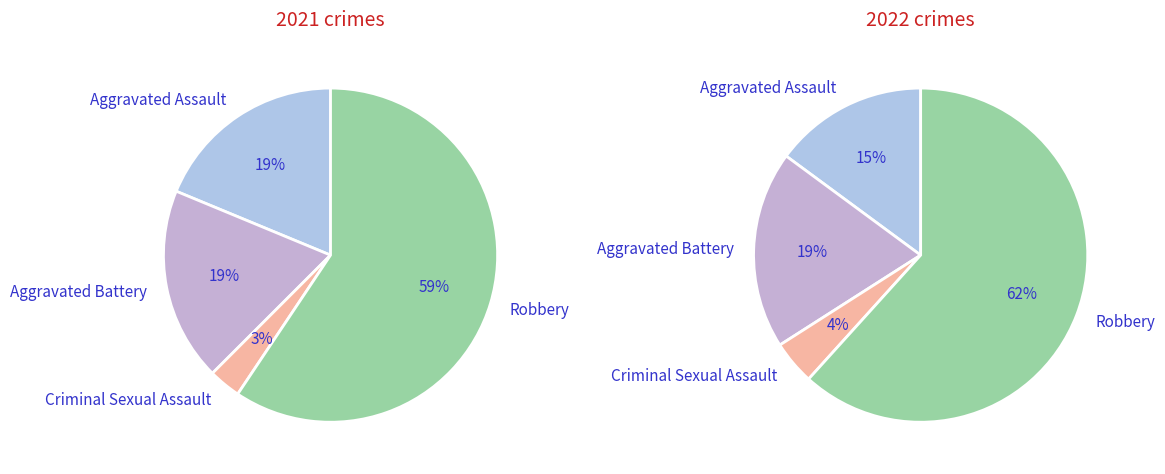

How many slices are in this pie chart?

4